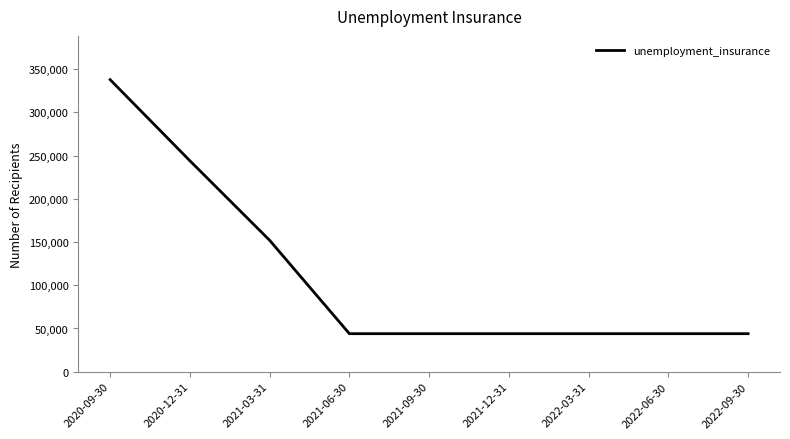

What is the maximum value shown in the chart?

337800